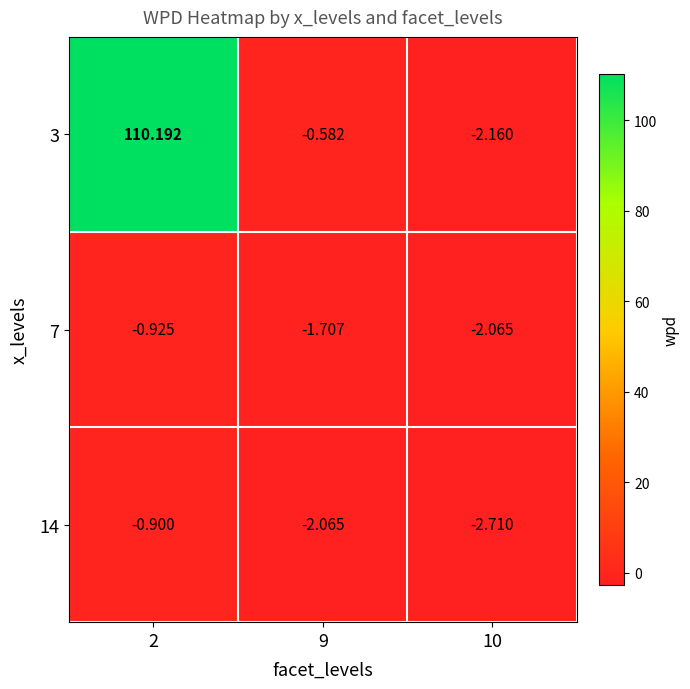

Is the value of 3 at 10 greater than the value of 14 at 9?

No